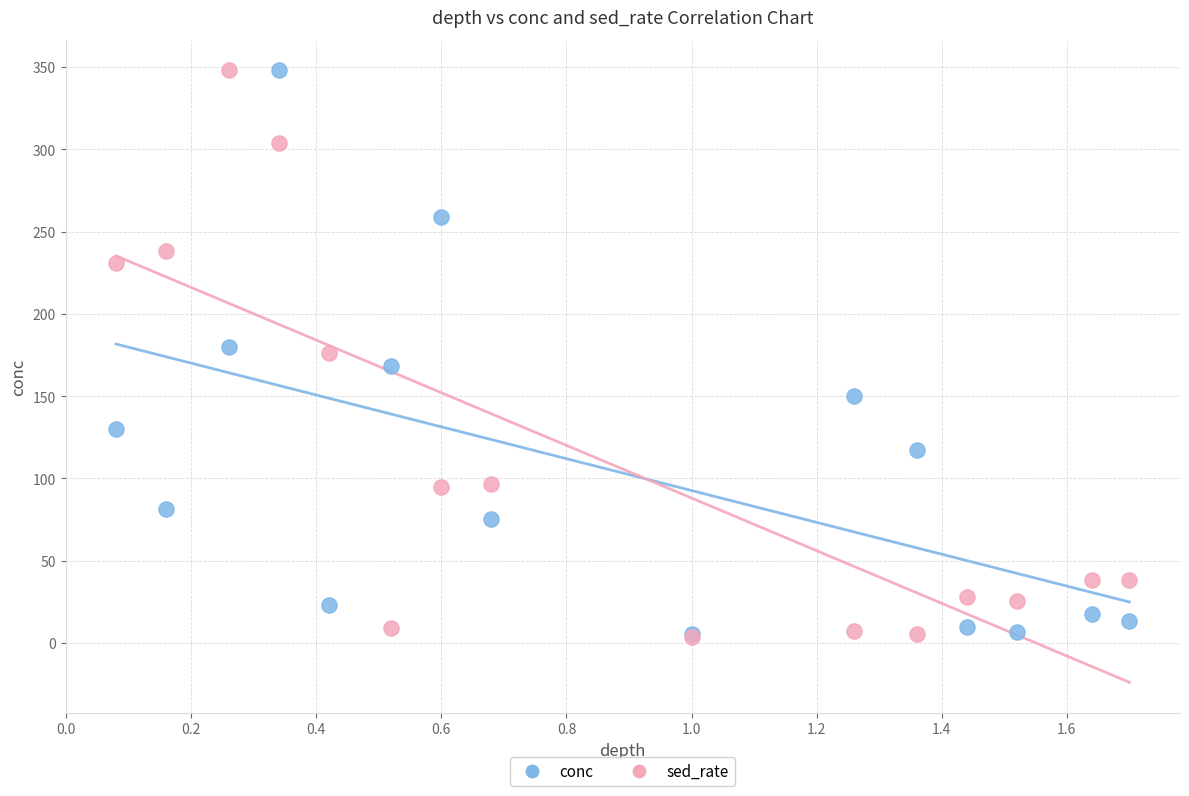

What are all the series names shown in the legend?

conc, sed_rate